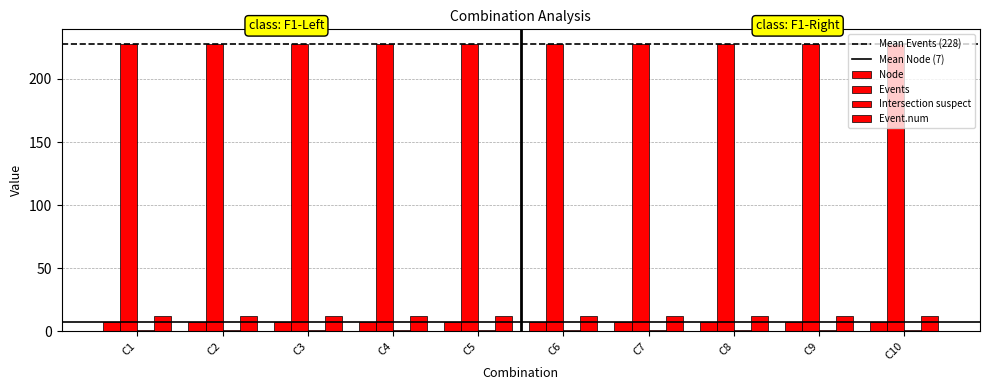

How many categories are shown in the chart?

10